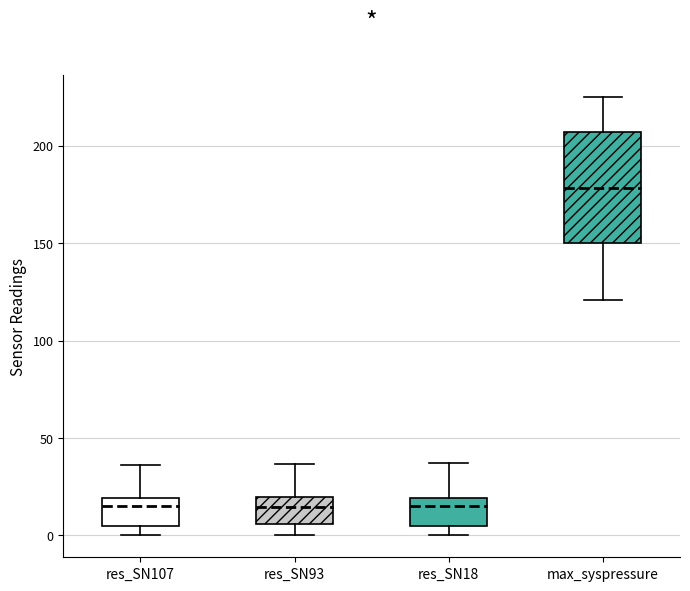

Comparing the boxes themselves (not the whiskers), which one is the tallest?

max_syspressure